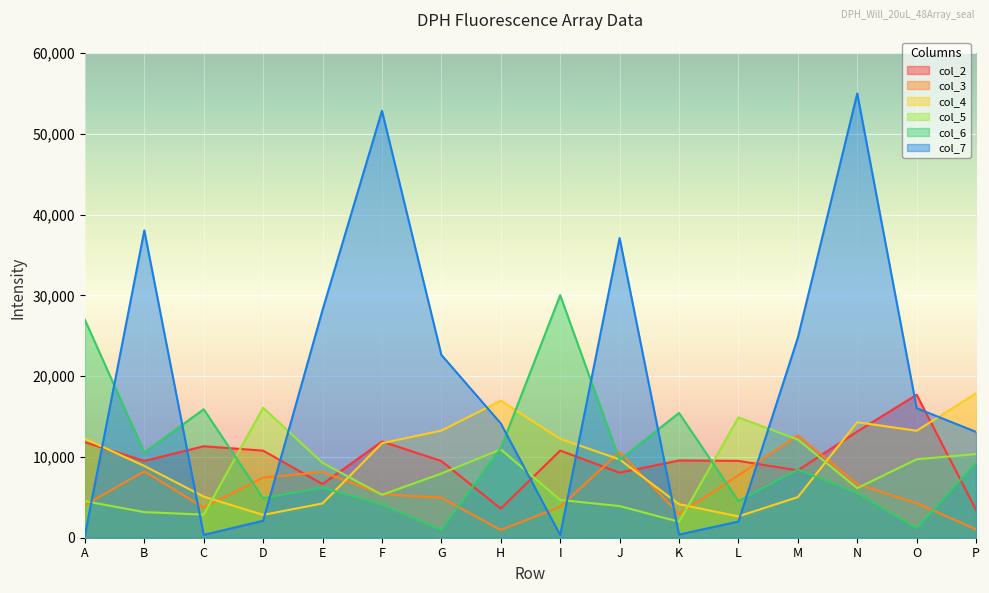

What are all the series names shown in the legend?

col_2, col_3, col_4, col_5, col_6, col_7